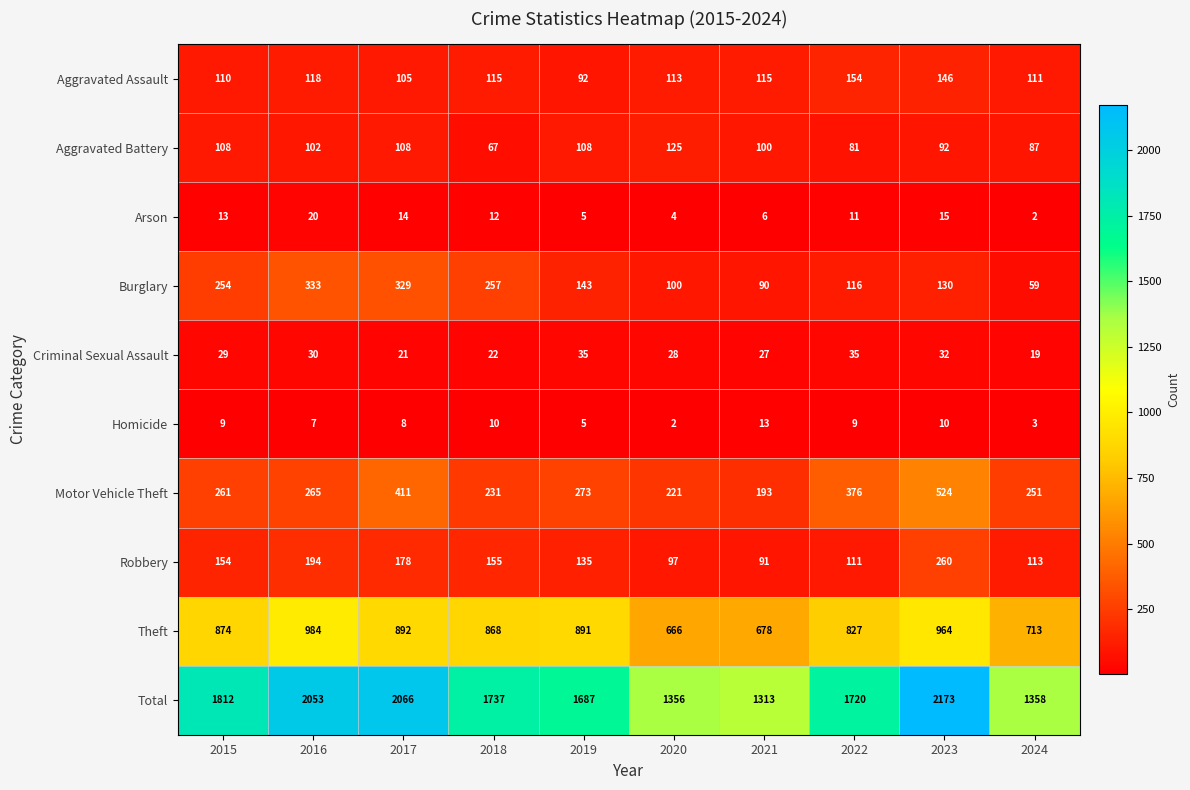

List the series in order of their peak value, lowest first.

Homicide, Arson, Criminal Sexual Assault, Aggravated Battery, Aggravated Assault, Robbery, Burglary, Motor Vehicle Theft, Theft, Total